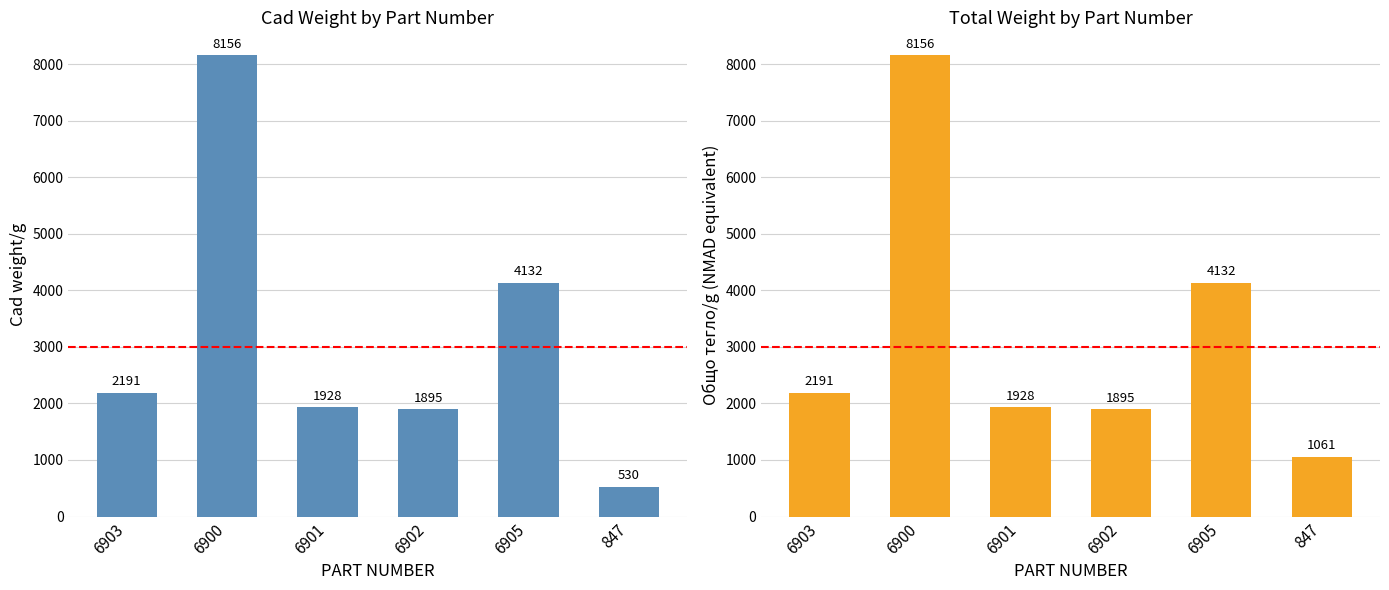

At which label is Общо тегло/g closest to 4608?

6905